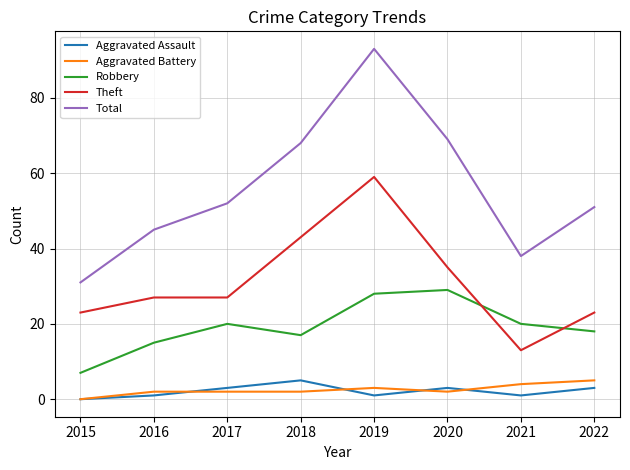

Reading left to right, list all the values displayed in this chart.

Aggravated Assault: 0	1	3	5	1	3	1	3
Aggravated Battery: 0	2	2	2	3	2	4	5
Robbery: 7	15	20	17	28	29	20	18
Theft: 23	27	27	43	59	35	13	23
Total: 31	45	52	68	93	69	38	51